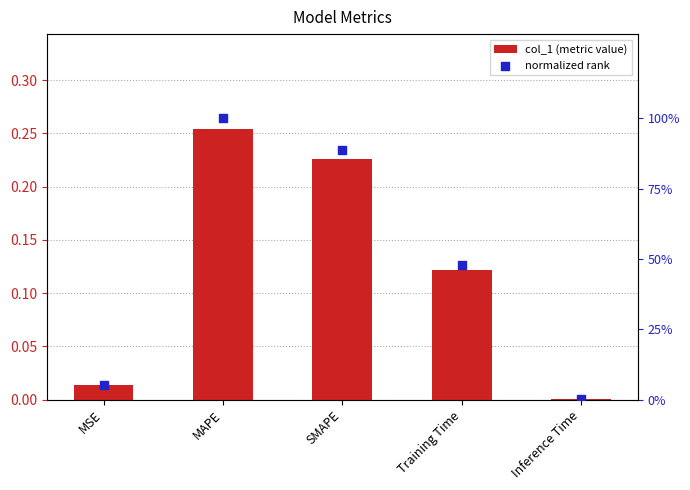

At how many categories does at least one series exceed 0?

5